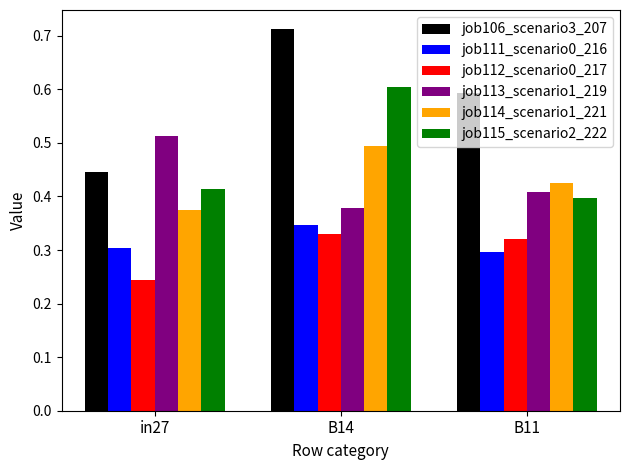

At how many categories does at least one series exceed 0?

3